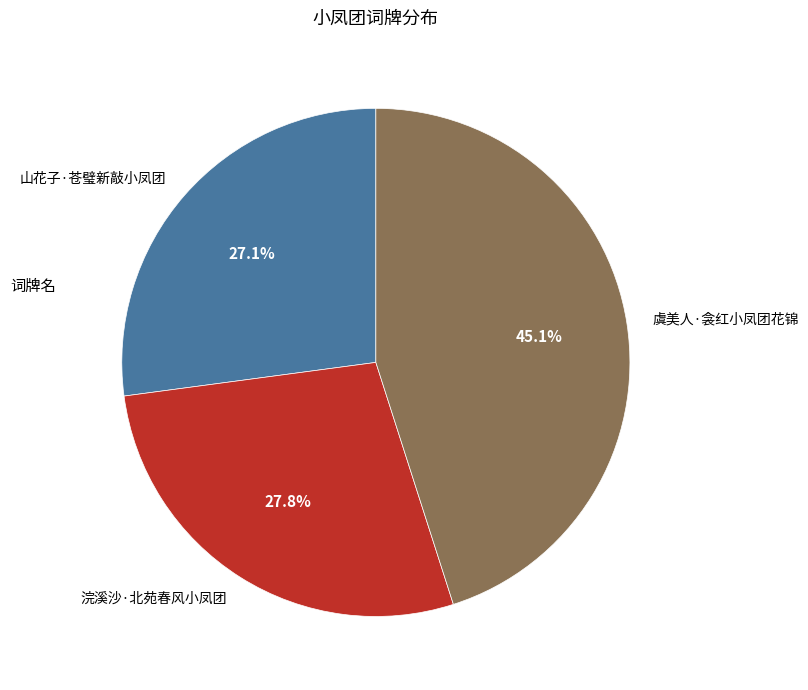

Does 山花子·苍璧新敲小凤团 account for over 50% of the chart?

No